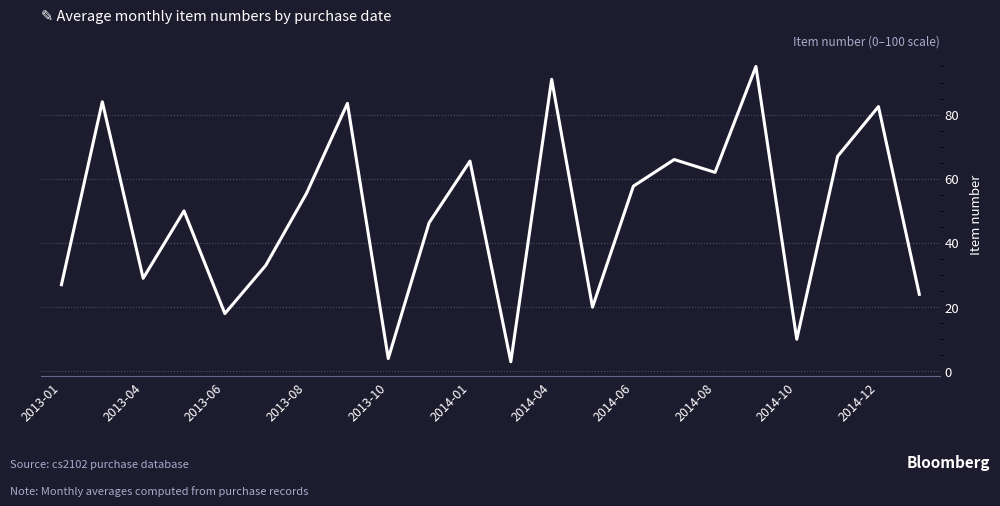

What is the minimum value shown in the chart?

3.0